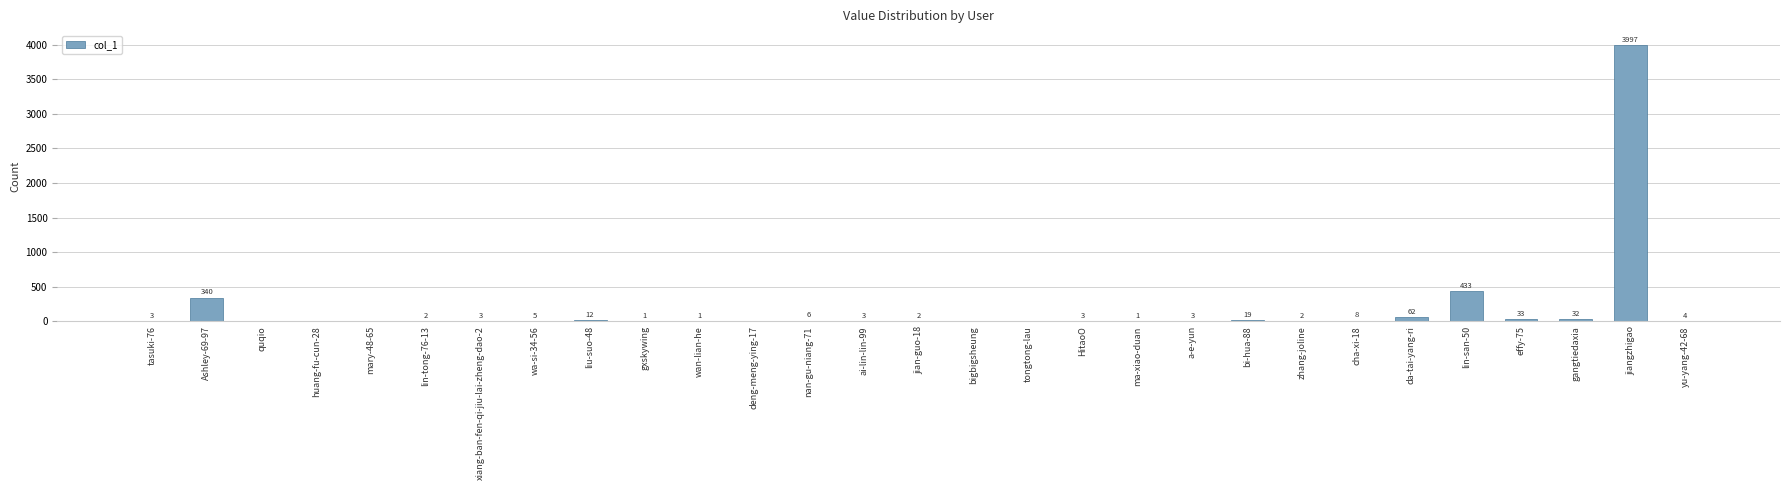

Which has a higher value, jiangzhigao or gangtiedaxia?

jiangzhigao